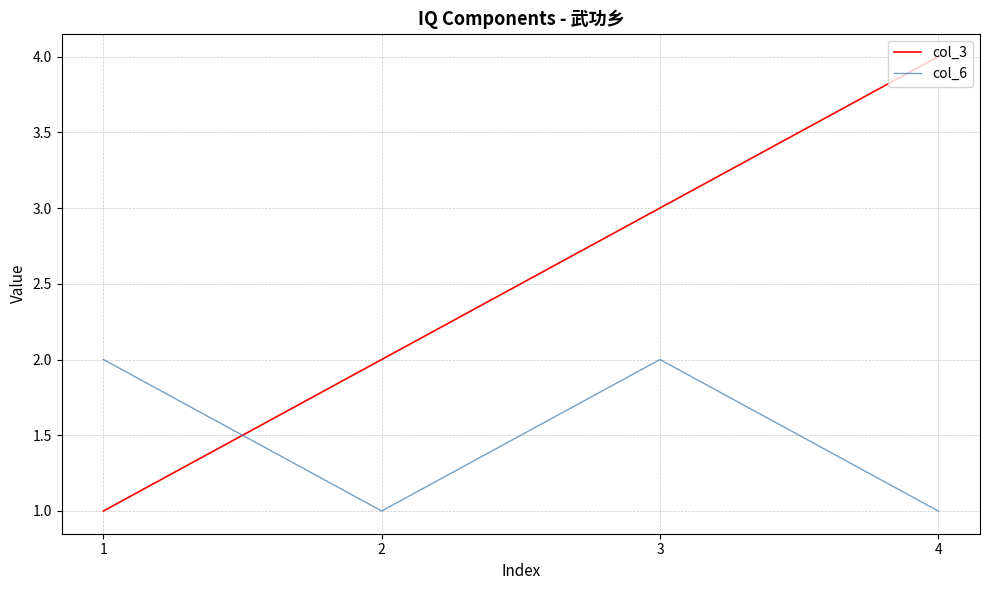

True or false: col_3 has a value of 3 at 2.

False